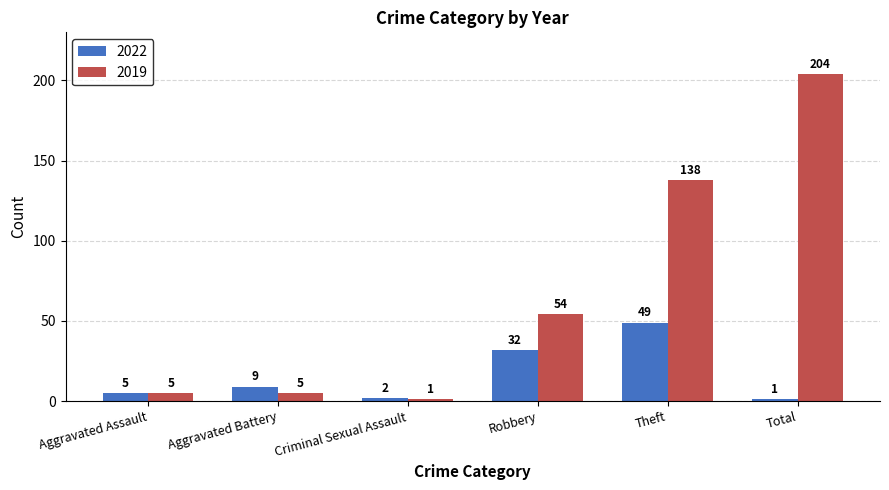

What is the total value across all series at Theft?

187